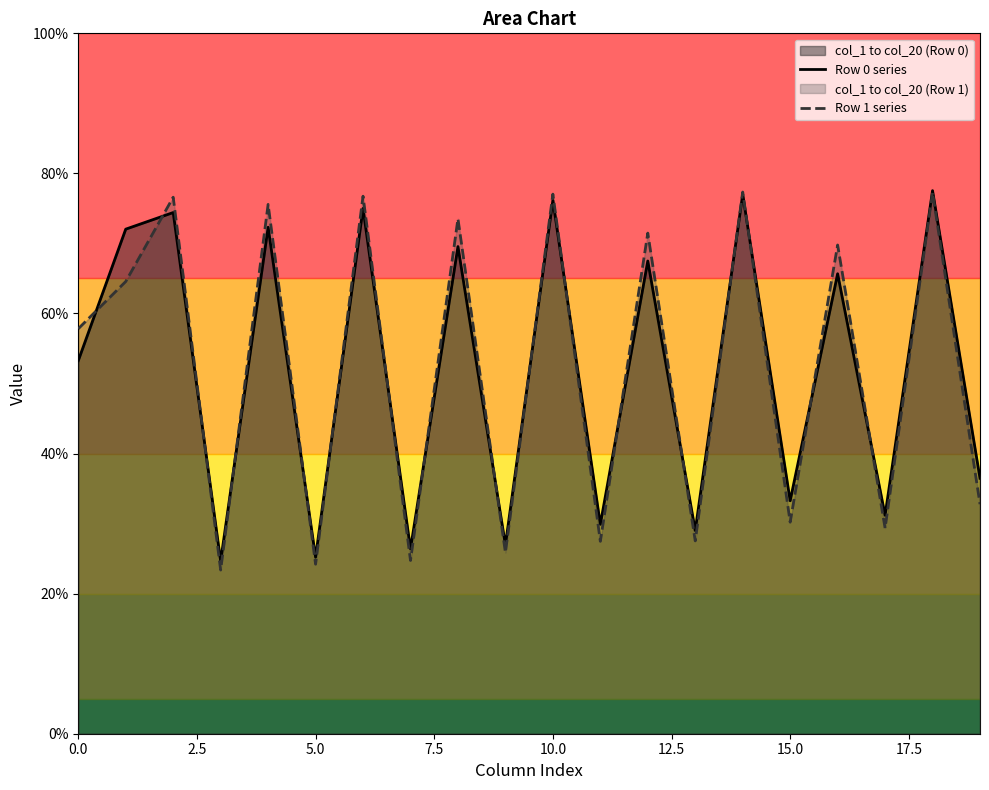

What is the value of the Row 1 series point at the 11th from the left?

77.0